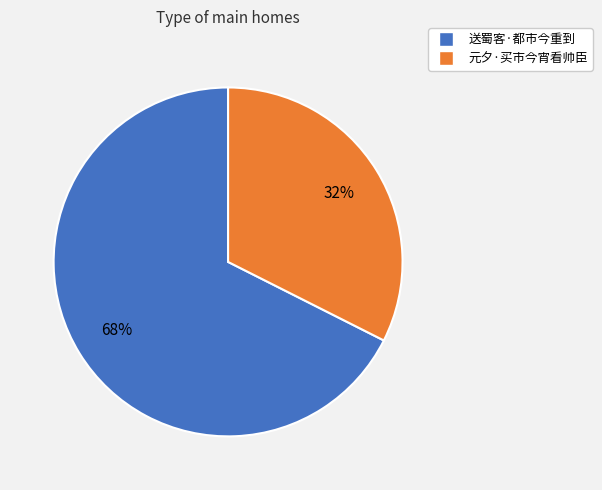

Rank the categories by value from highest to lowest.

送蜀客·都市今重到, 元夕·买市今宵看帅臣